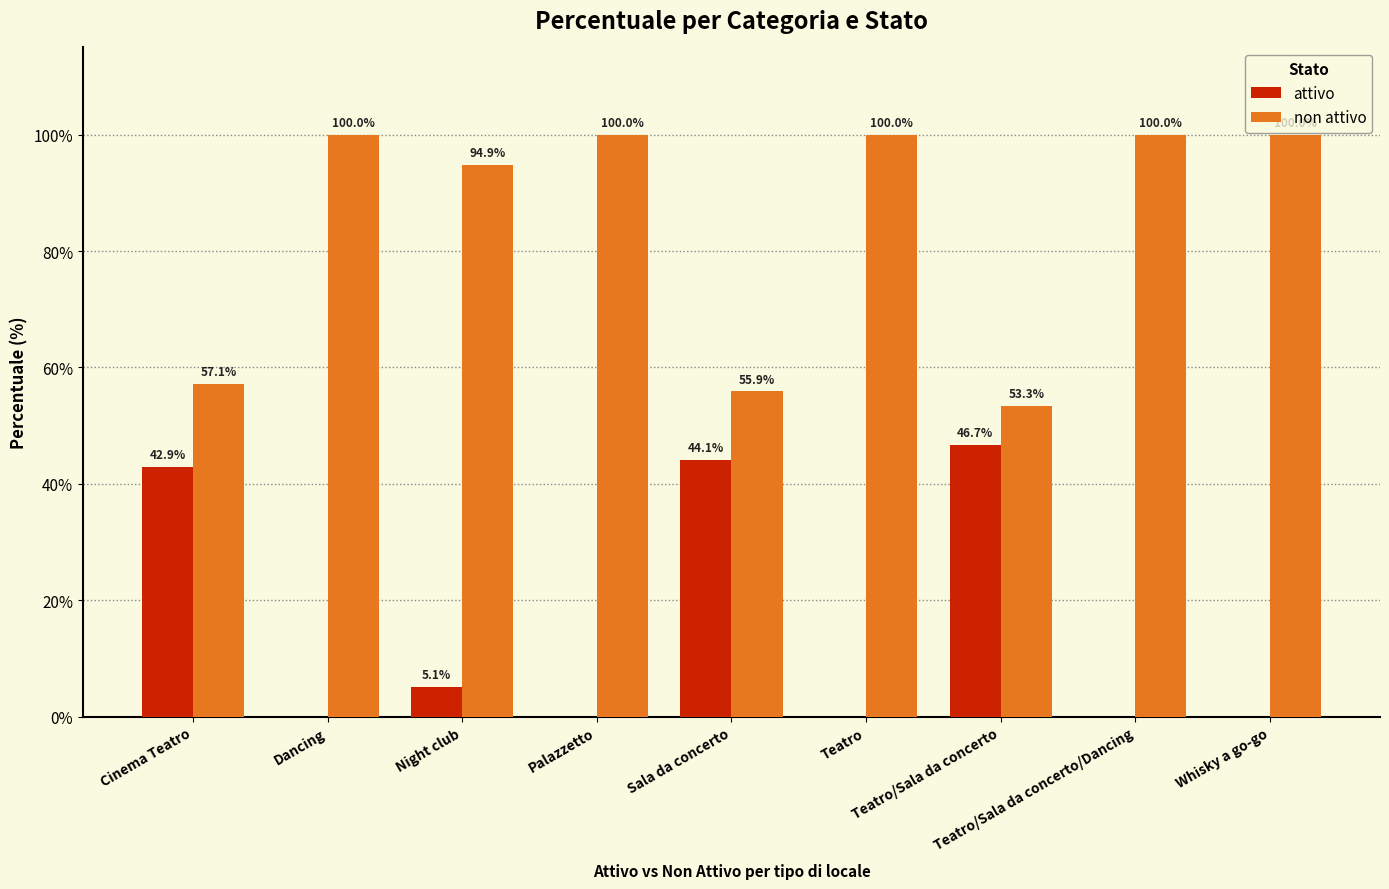

What is the average value of the attivo series?

15.4